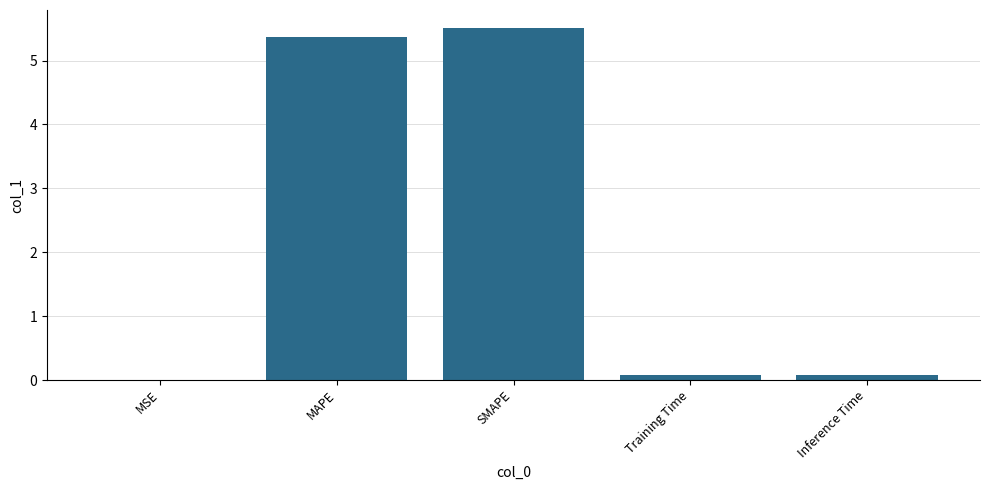

What value does the data have at Inference Time?

0.1